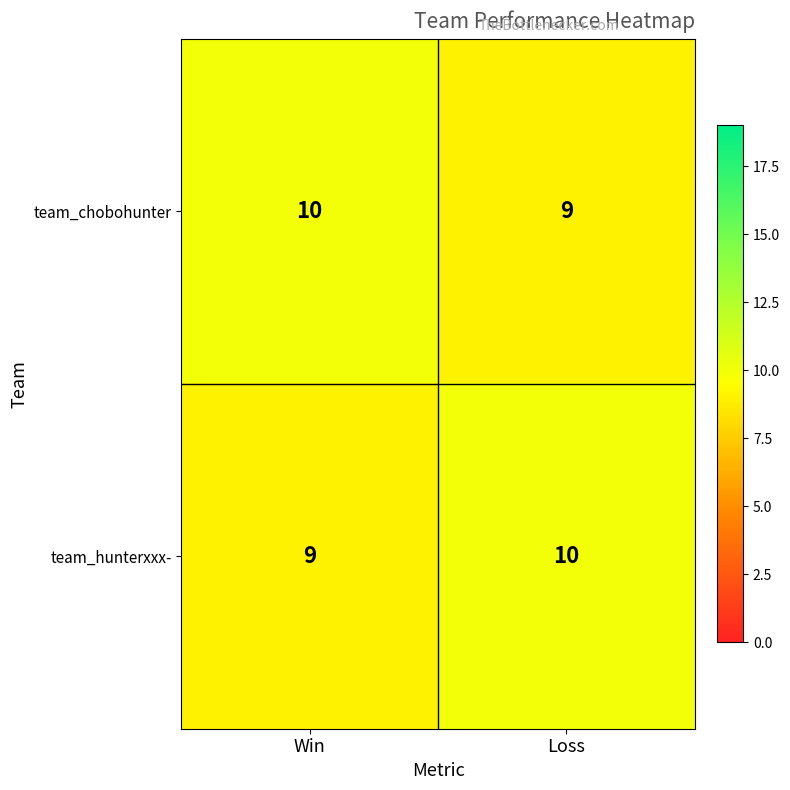

What value does the team_hunterxxx- series have at Win?

9